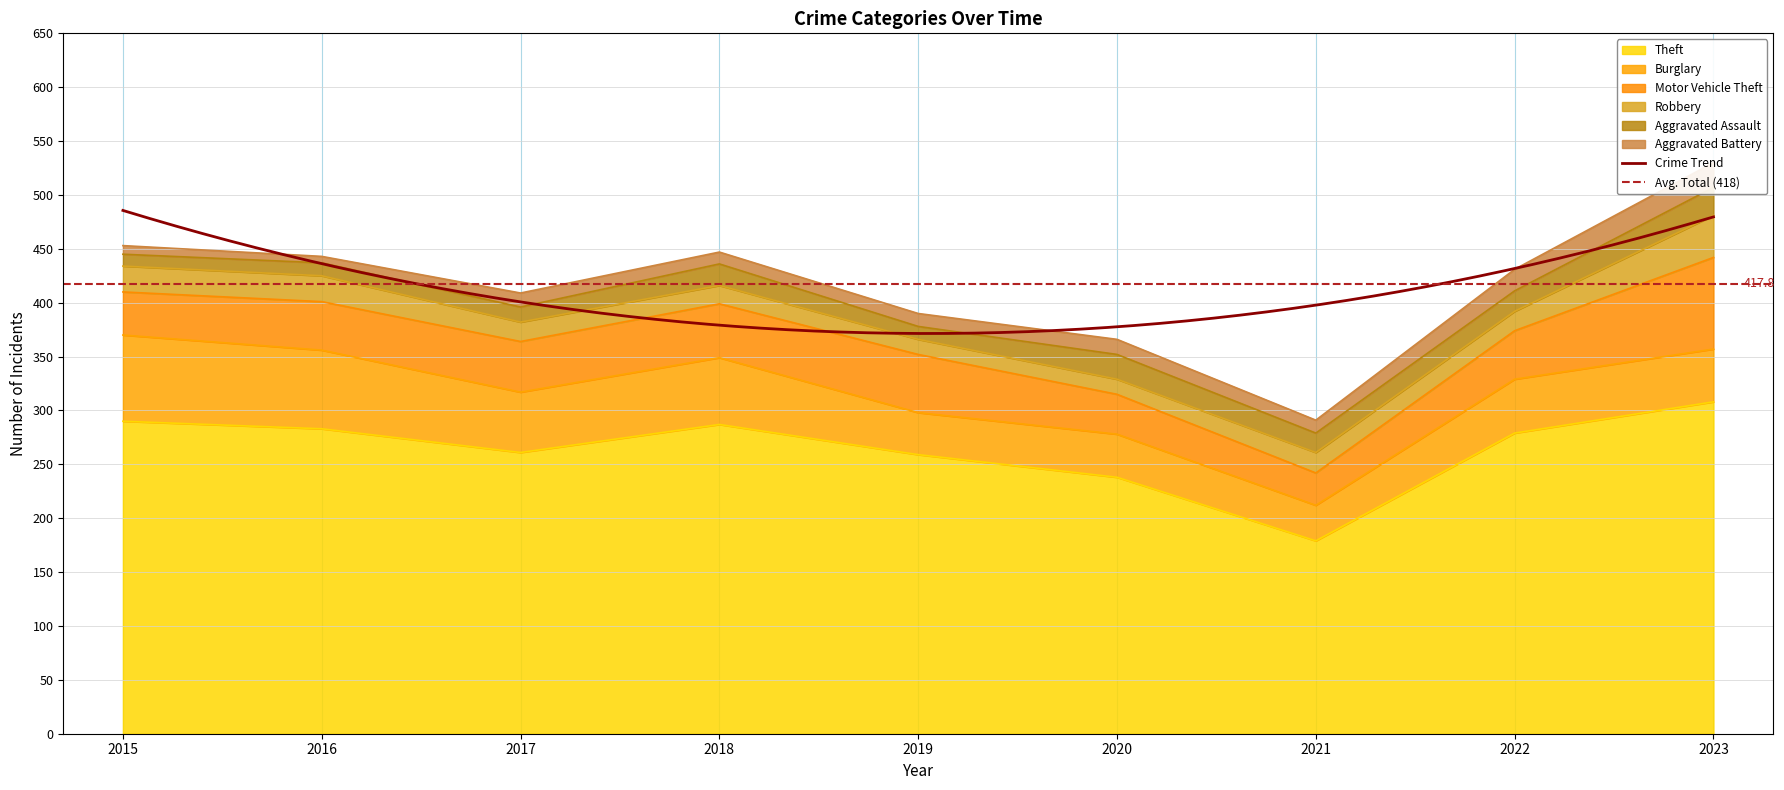

Rank the categories by Motor Vehicle Theft value from lowest to highest.

2021, 2020, 2015, 2016, 2022, 2017, 2018, 2019, 2023